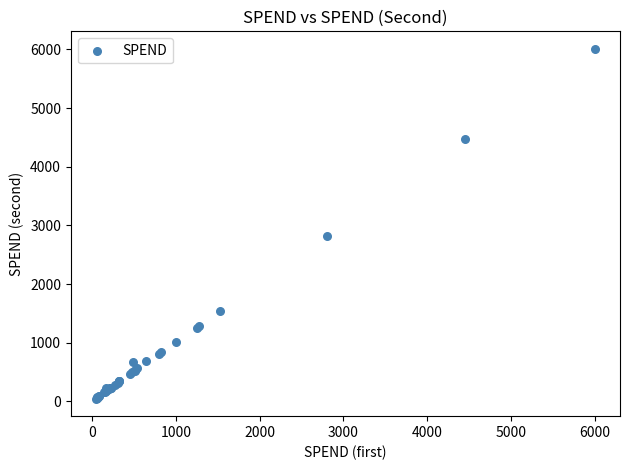

What Y value in the scatter plot is closest to 3028?

2814